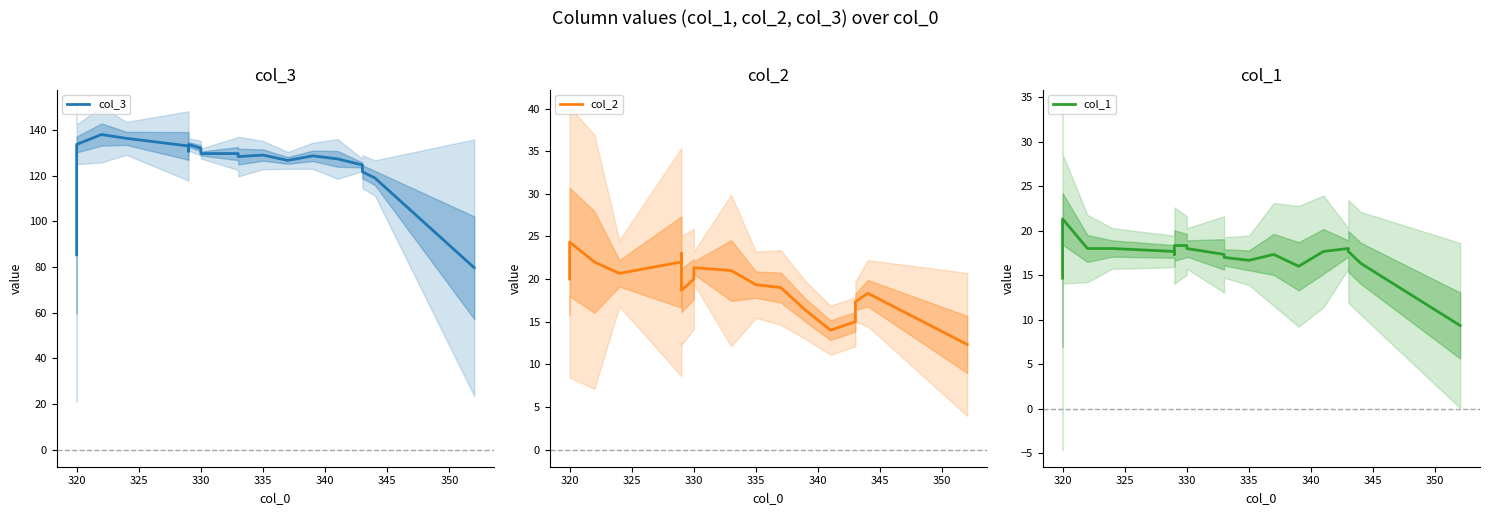

Reading right to left, list all the values displayed in this chart.

col_3: 79.7	119.0	121.7	124.7	127.3	128.7	126.7	129.0	128.3	129.7	129.7	132.0	133.7	130.7	133.0	136.3	138.0	133.7	85.3
col_2: 12.3	18.3	17.3	15.0	14.0	16.3	19.0	19.3	21.0	21.0	21.3	20.0	18.7	23.0	22.0	20.7	22.0	24.3	20.0
col_1: 9.3	16.3	17.7	18.0	17.7	16.0	17.3	16.7	17.0	17.3	18.0	18.3	18.3	17.3	17.7	18.0	18.0	21.3	14.7